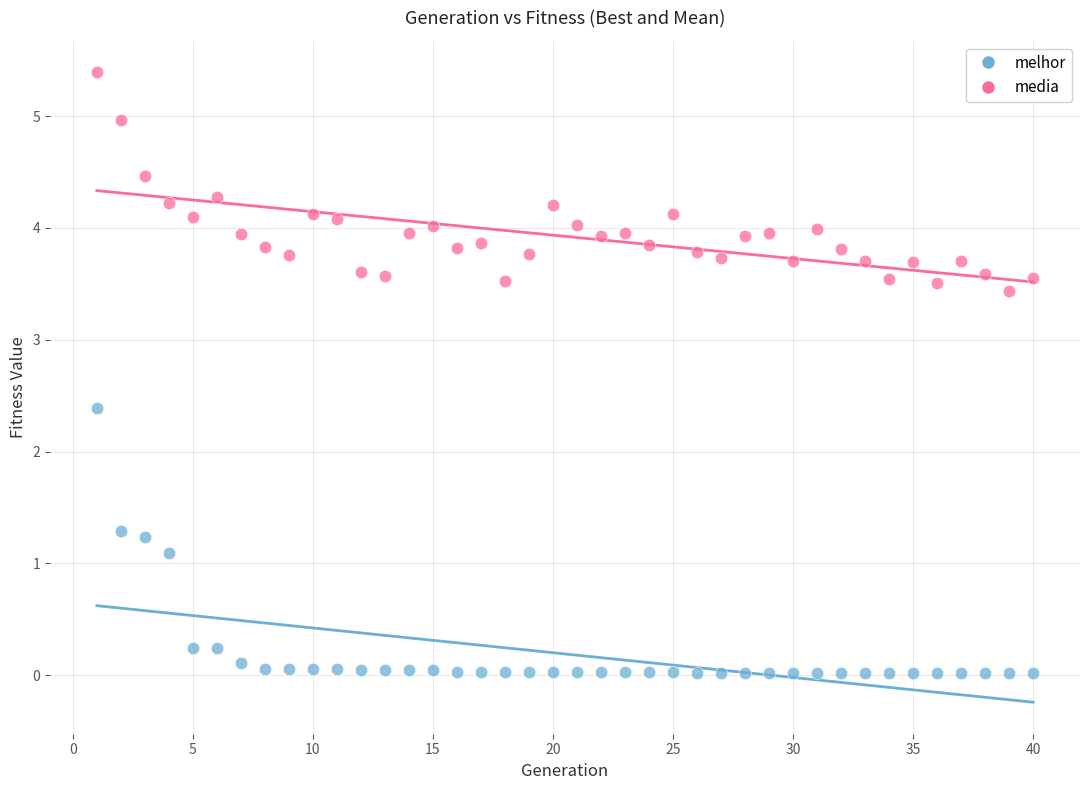

In the melhor series, what Y value is closest to 1?

1.1